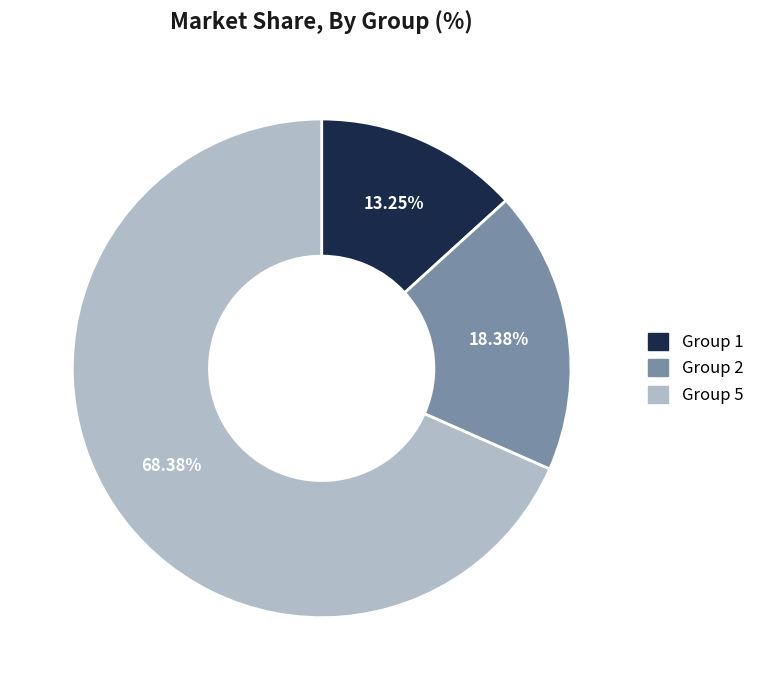

Is there a majority slice in this chart?

Yes